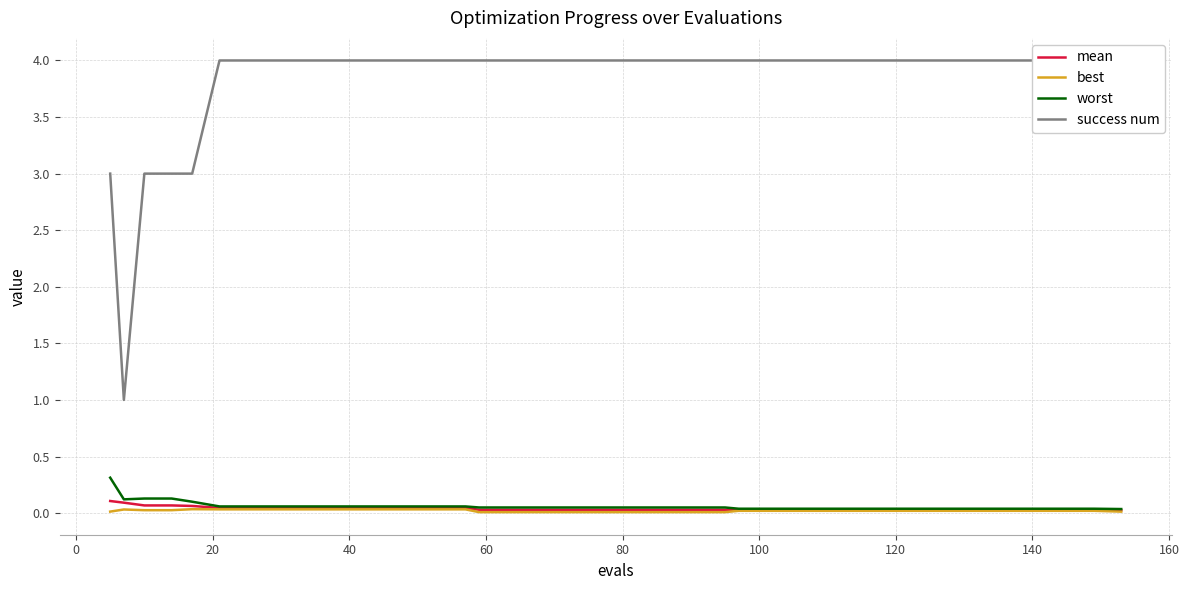

What is the maximum value for success num?

4.0